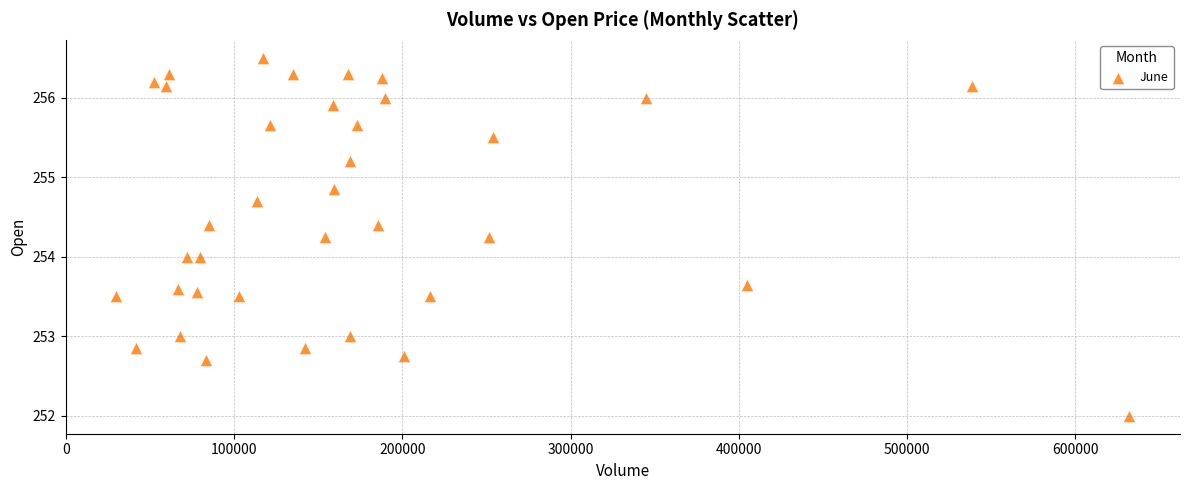

What is the range of Y values (max minus min)?

4.5